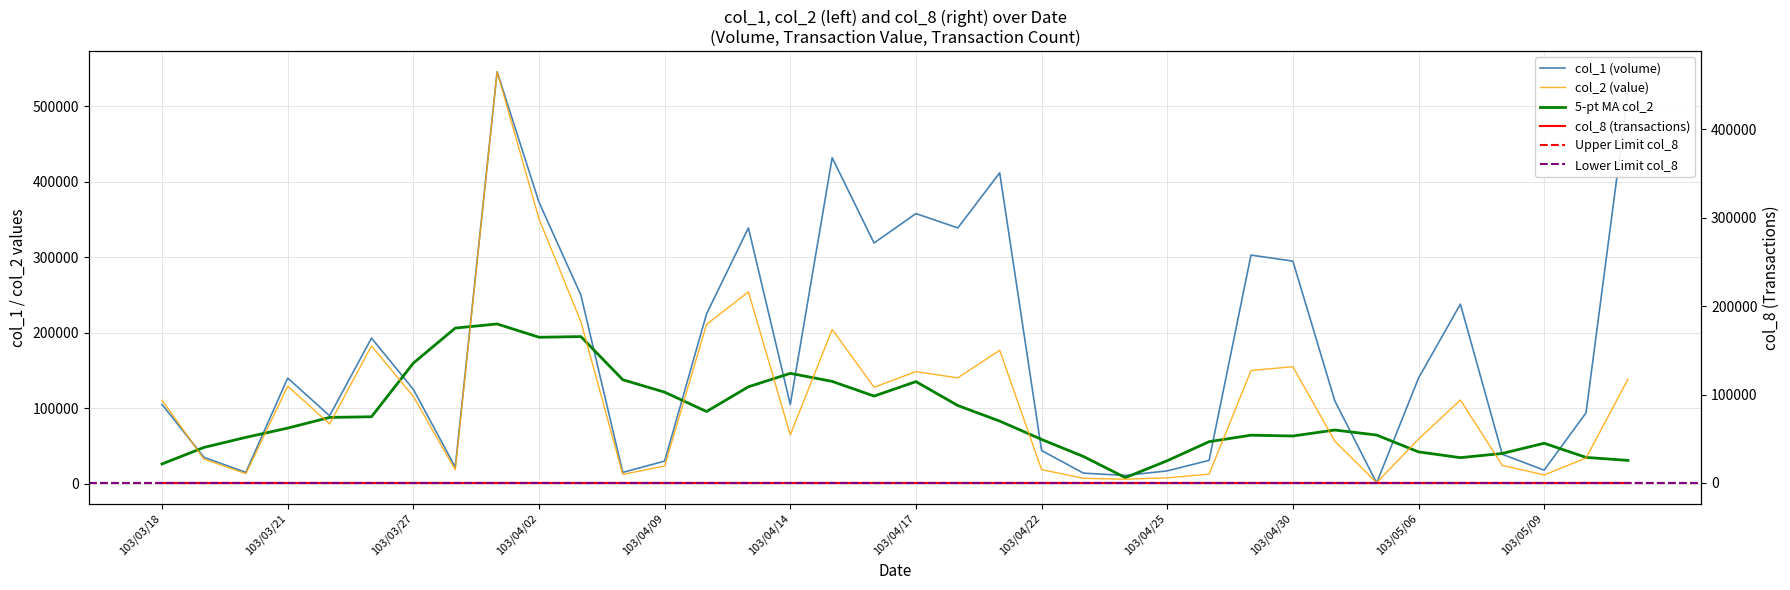

What is the value of the col_1 point at the 24th from the left?

11000